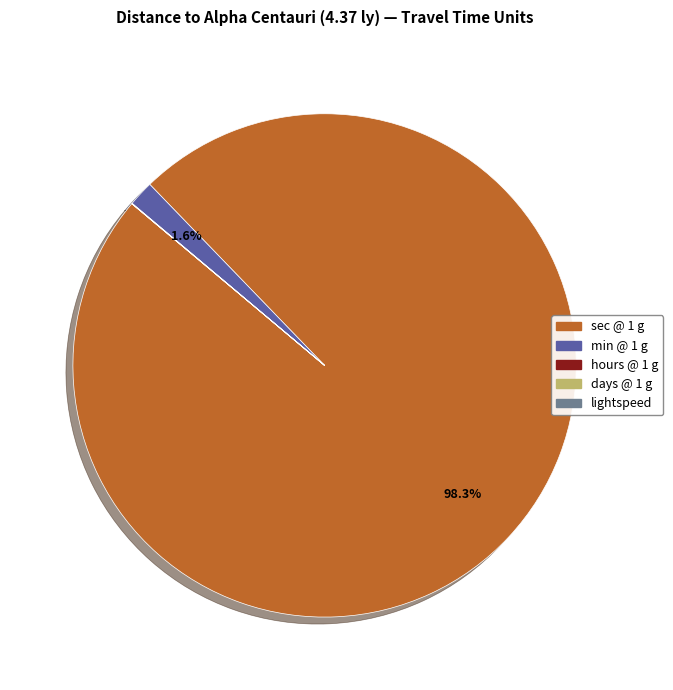

Does any single category account for the majority?

Yes